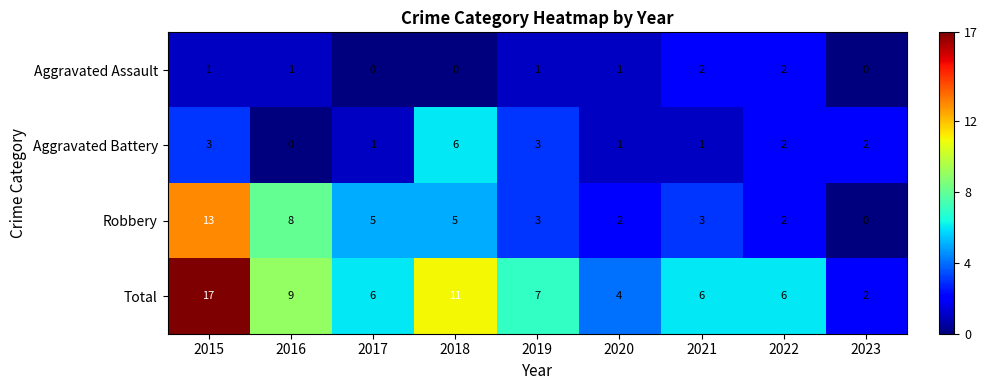

How many values in Robbery are above zero?

8